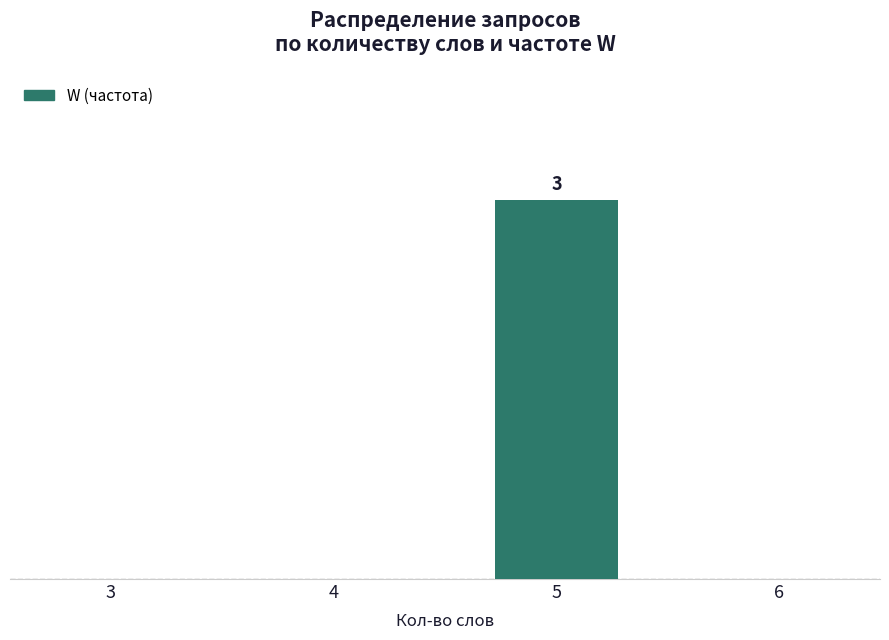

How many positive values are there?

1